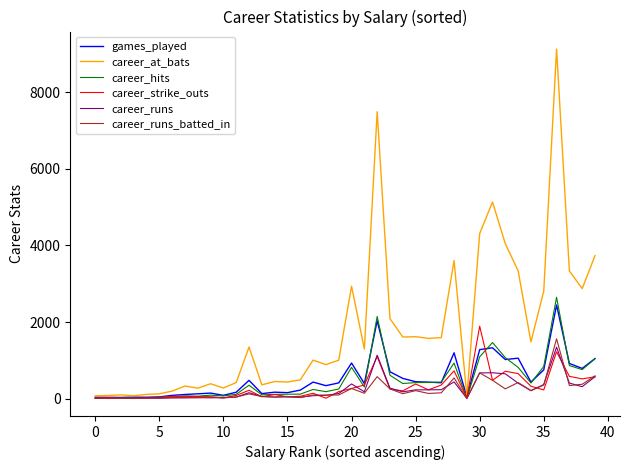

Which series has the largest range (max minus min)?

career_at_bats